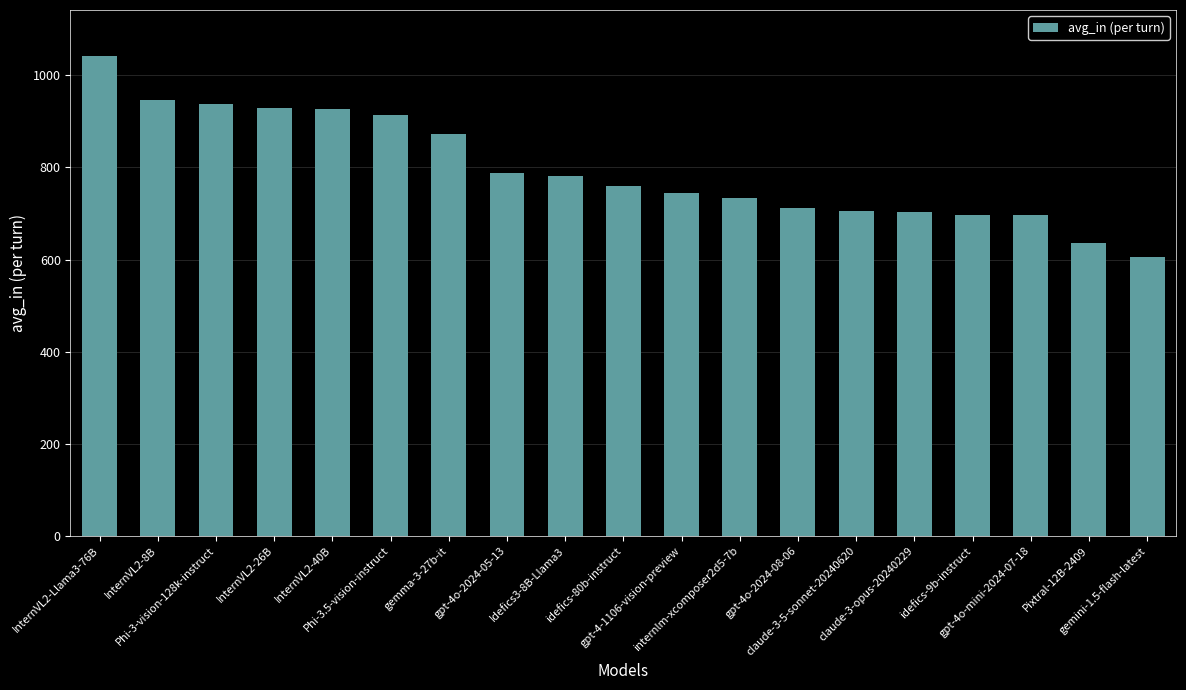

What is the label of the 13th bar from the left?

gpt-4o-2024-08-06